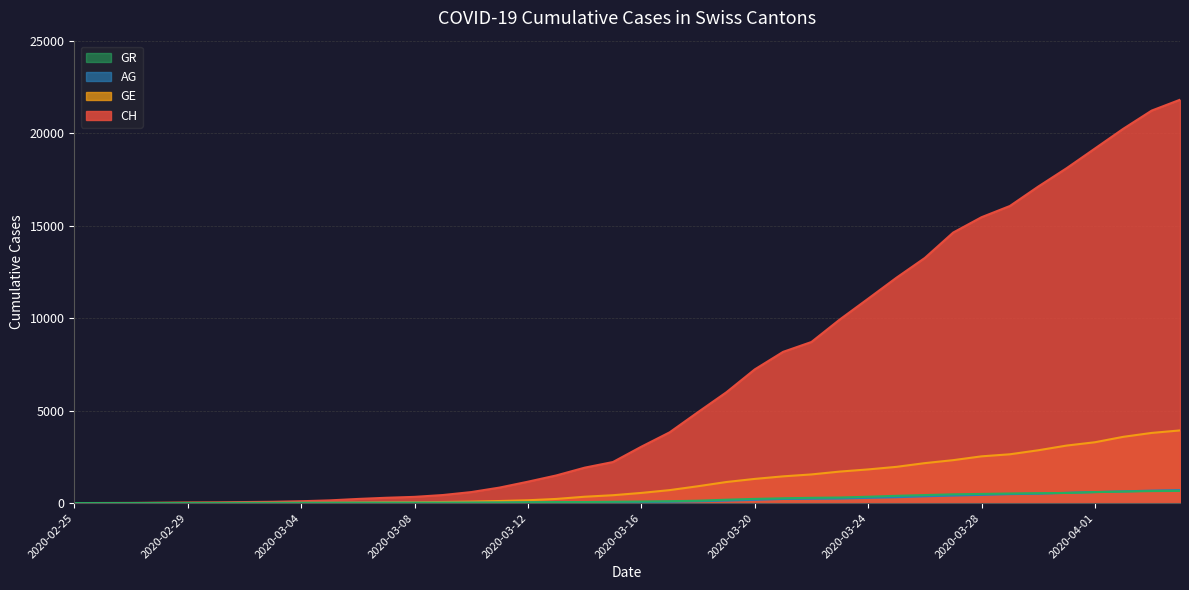

The value of CH at 2020-03-27 is 14626. True or false?

True